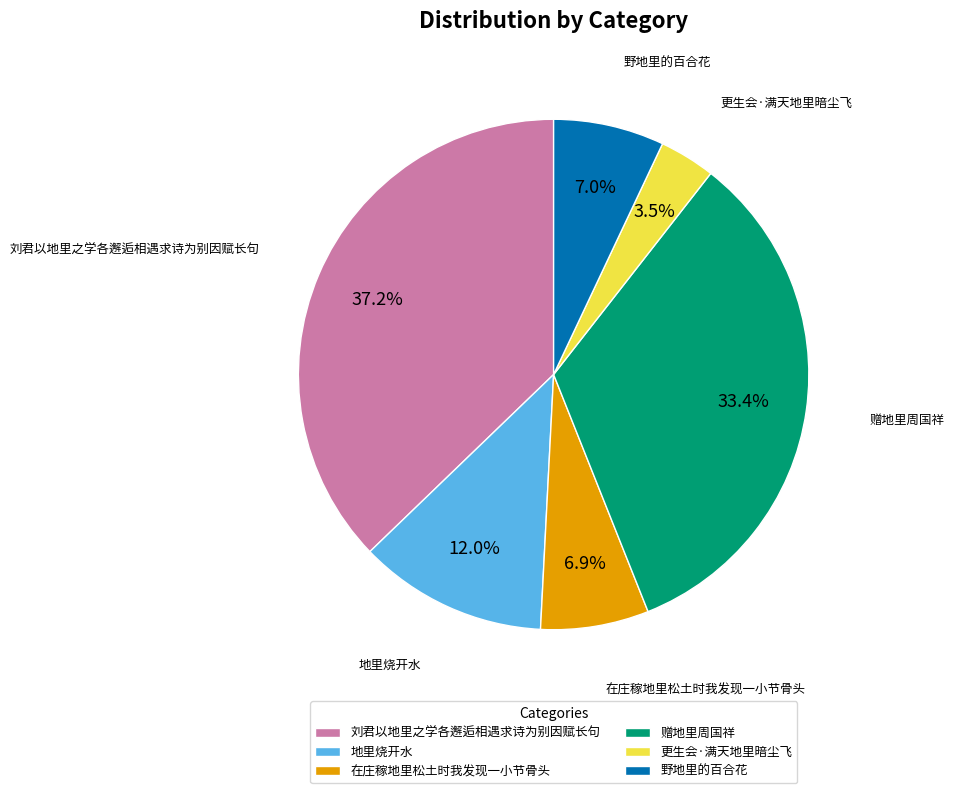

Which category has the biggest portion of the pie?

刘君以地里之学各邂逅相遇求诗为别因赋长句